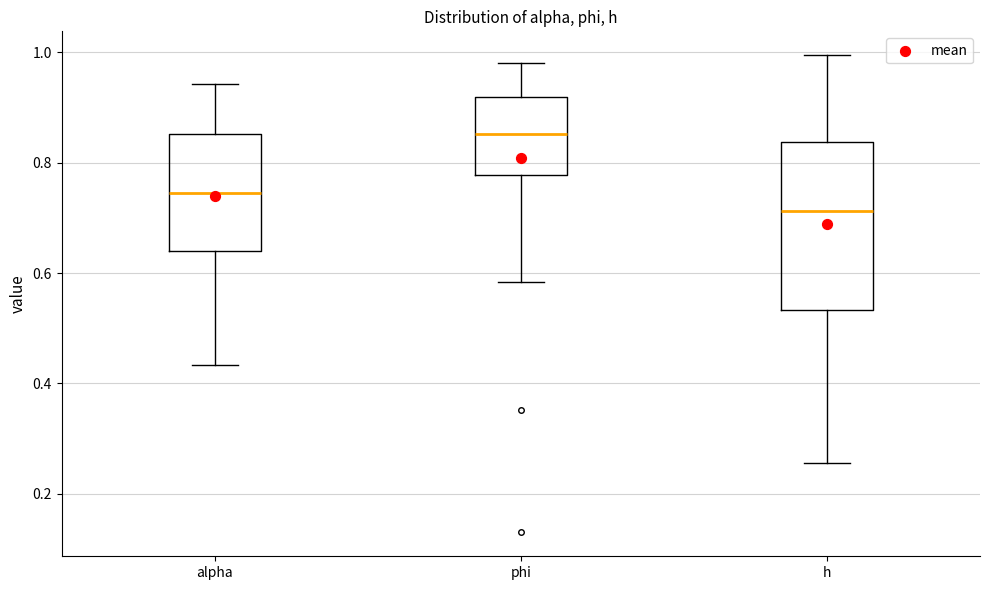

Where does the upper whisker of the box for h end on the y-axis? The values are not printed on the chart, so give them approximately, as read against the axis.

1.00